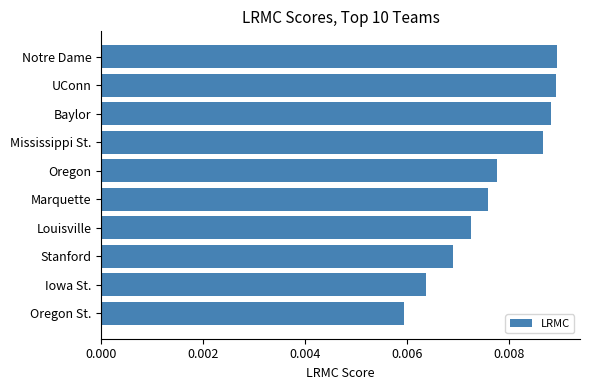

How many values are between 0 and 1?

10